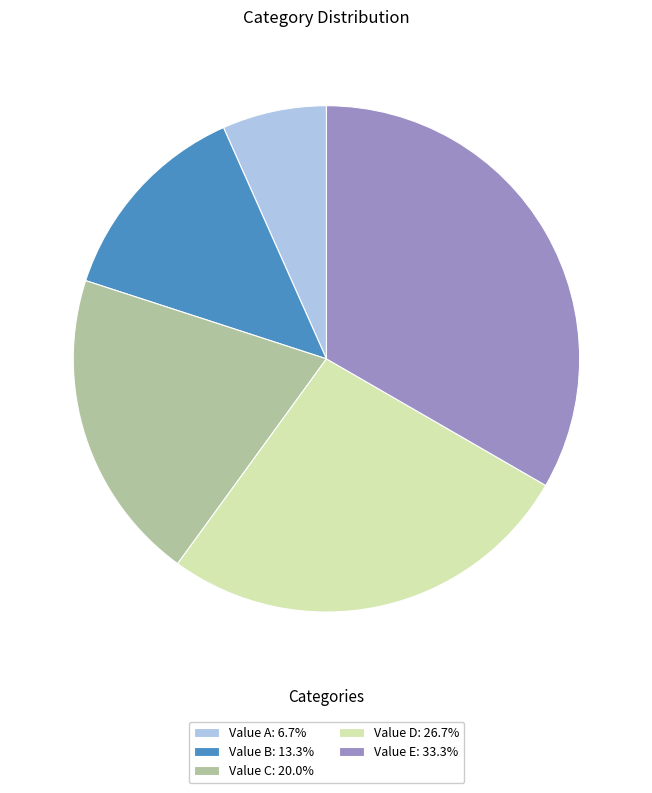

Combined, do Value A and Value E account for over 50%?

No